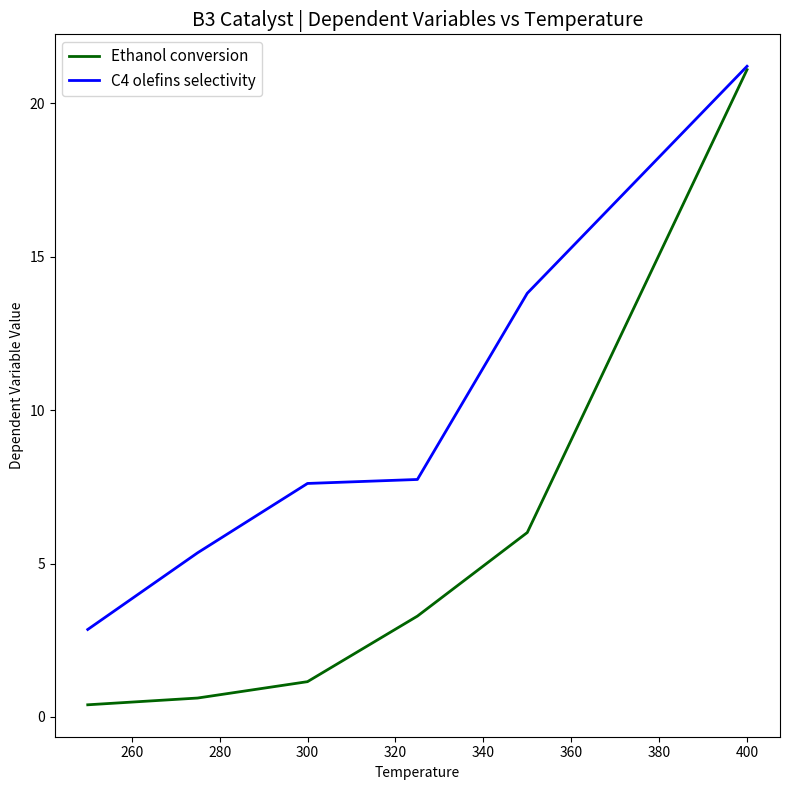

List the series in order of their overall mean, lowest first.

Ethanol conversion, C4 olefins selectivity